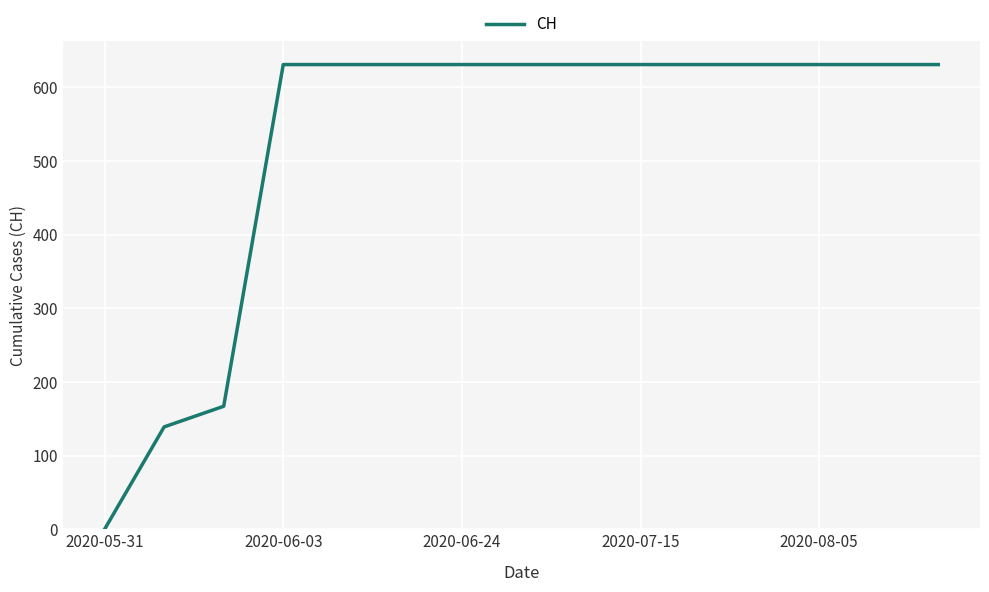

What is the greatest value displayed?

631